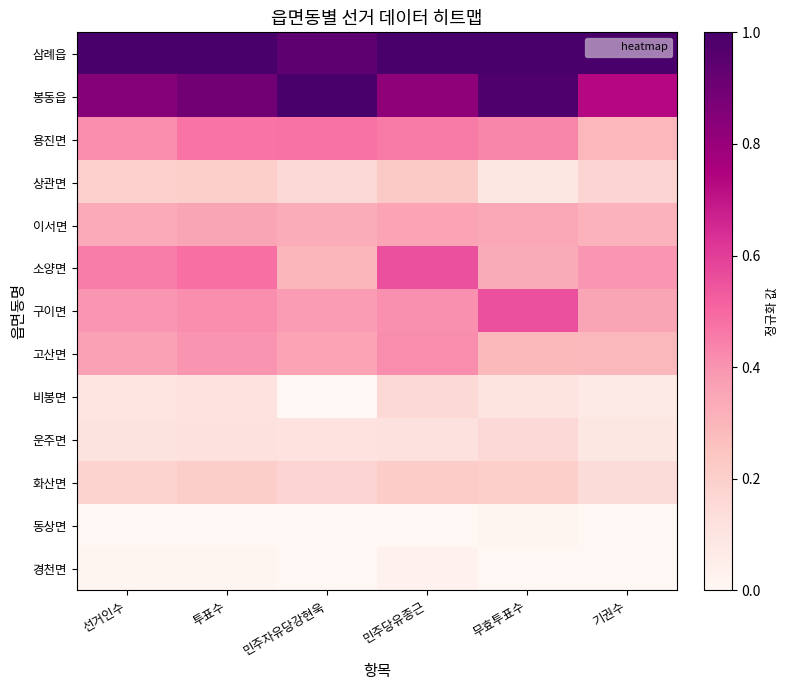

Reading left to right, list all the values displayed in this chart.

삼례읍: 선거인수=1.0	투표수=1.0	민주자유당강현욱=0.9	민주당유종근=1.0	무효투표수=1.0	기권수=1.0
봉동읍: 선거인수=0.8	투표수=0.9	민주자유당강현욱=1.0	민주당유종근=0.8	무효투표수=1.0	기권수=0.7
용진면: 선거인수=0.4	투표수=0.5	민주자유당강현욱=0.5	민주당유종근=0.5	무효투표수=0.4	기권수=0.3
상관면: 선거인수=0.2	투표수=0.2	민주자유당강현욱=0.2	민주당유종근=0.2	무효투표수=0.1	기권수=0.2
이서면: 선거인수=0.3	투표수=0.4	민주자유당강현욱=0.3	민주당유종근=0.4	무효투표수=0.3	기권수=0.3
소양면: 선거인수=0.5	투표수=0.5	민주자유당강현욱=0.3	민주당유종근=0.6	무효투표수=0.3	기권수=0.4
구이면: 선거인수=0.4	투표수=0.4	민주자유당강현욱=0.4	민주당유종근=0.4	무효투표수=0.6	기권수=0.4
고산면: 선거인수=0.4	투표수=0.4	민주자유당강현욱=0.4	민주당유종근=0.4	무효투표수=0.3	기권수=0.3
비봉면: 선거인수=0.1	투표수=0.1	민주자유당강현욱=0.0	민주당유종근=0.2	무효투표수=0.1	기권수=0.1
운주면: 선거인수=0.1	투표수=0.1	민주자유당강현욱=0.1	민주당유종근=0.1	무효투표수=0.2	기권수=0.1
화산면: 선거인수=0.2	투표수=0.2	민주자유당강현욱=0.2	민주당유종근=0.2	무효투표수=0.2	기권수=0.1
동상면: 선거인수=0.0	투표수=0.0	민주자유당강현욱=0.0	민주당유종근=0.0	무효투표수=0.0	기권수=0.0
경천면: 선거인수=0.0	투표수=0.0	민주자유당강현욱=0.0	민주당유종근=0.0	무효투표수=0.0	기권수=0.0